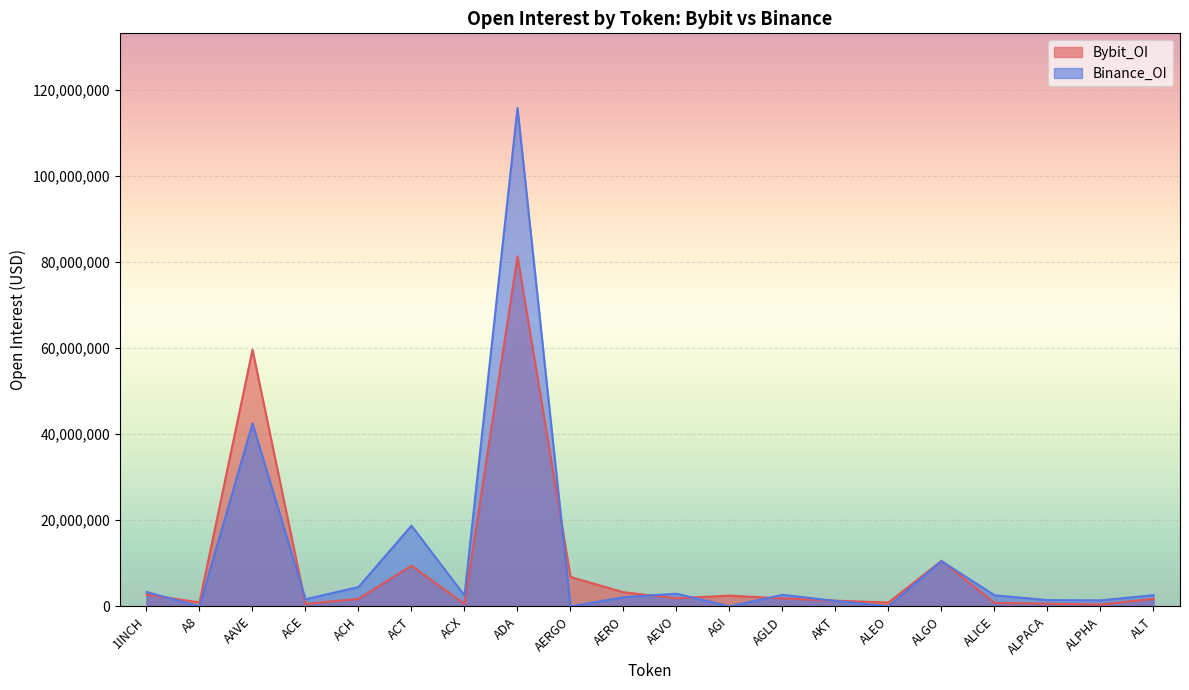

What is the total value across all series at ACE?

2229941